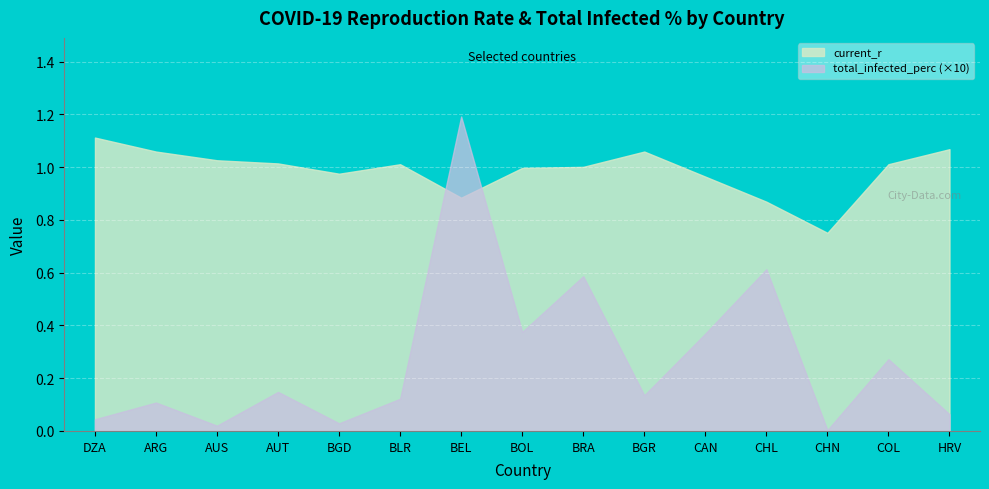

Reading right to left, extract all data points from this chart.

current_r: 1.1	1.0	0.8	0.9	1.0	1.1	1.0	1.0	0.9	1.0	1.0	1.0	1.0	1.1	1.1
total_infected_perc: 0.0	0.0	0.0	0.1	0.0	0.0	0.1	0.0	0.1	0.0	0.0	0.0	0.0	0.0	0.0